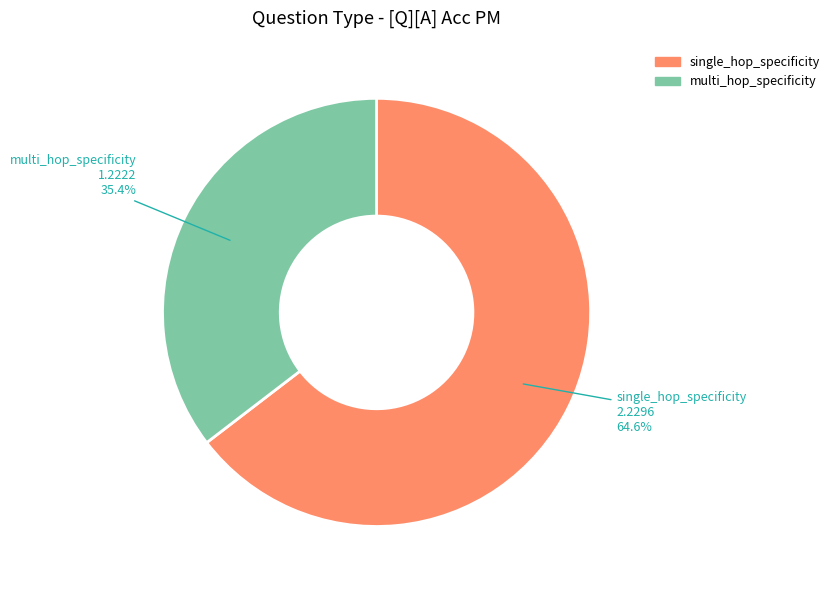

To the nearest percent, what is the average slice percentage?

50%